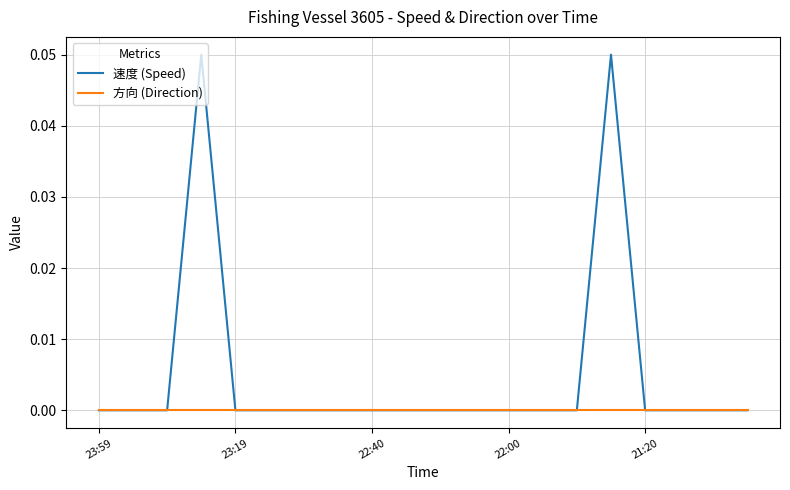

List the series in order of their peak value, lowest first.

方向 (Direction), 速度 (Speed)